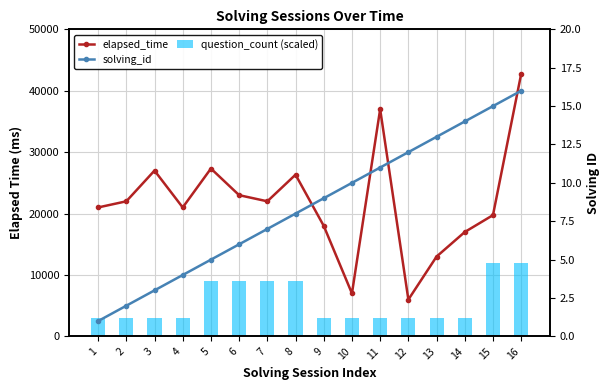

How many series are shown in this chart?

3